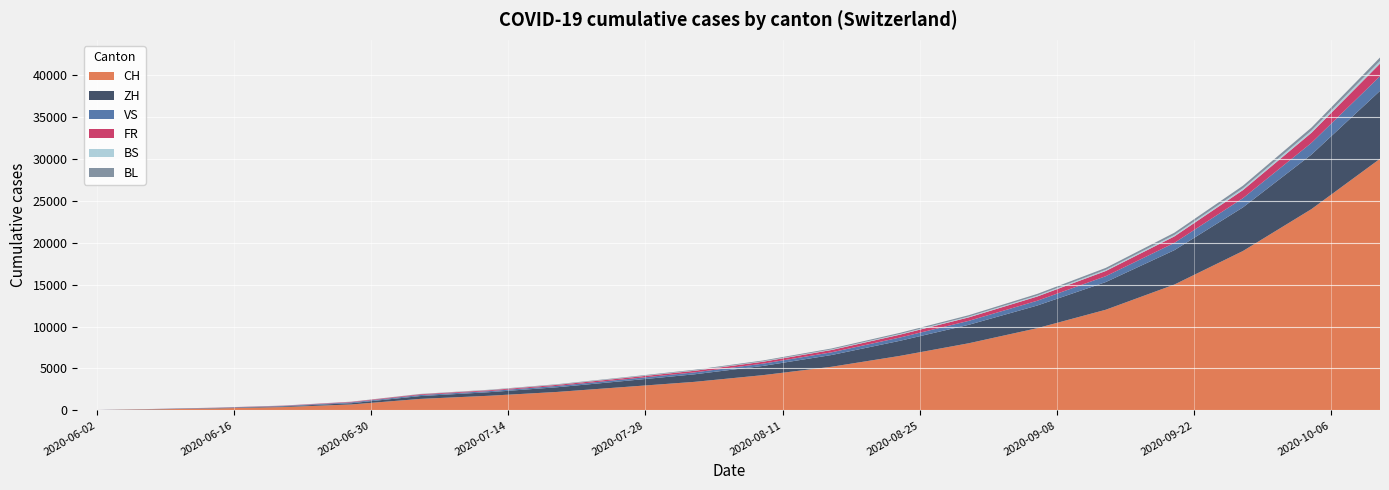

Reading left to right, what are all the values shown in this chart?

CH: 2020-05-31=0	2020-06-07=106	2020-06-14=227	2020-06-21=395	2020-06-28=707	2020-07-05=1368	2020-07-12=1741	2020-07-19=2200	2020-07-26=2800	2020-08-02=3400	2020-08-09=4200	2020-08-16=5200	2020-08-23=6500	2020-08-30=8000	2020-09-06=9800	2020-09-13=12000	2020-09-20=15000	2020-09-27=19000	2020-10-04=24000	2020-10-11=30000
ZH: 2020-05-31=0	2020-06-07=23	2020-06-14=38	2020-06-21=80	2020-06-28=152	2020-07-05=337	2020-07-12=424	2020-07-19=560	2020-07-26=720	2020-08-02=900	2020-08-09=1100	2020-08-16=1400	2020-08-23=1800	2020-08-30=2200	2020-09-06=2700	2020-09-13=3300	2020-09-20=4100	2020-09-27=5200	2020-10-04=6500	2020-10-11=8100
VS: 2020-05-31=0	2020-06-07=10	2020-06-14=28	2020-06-21=53	2020-06-28=97	2020-07-05=124	2020-07-12=132	2020-07-19=160	2020-07-26=195	2020-08-02=230	2020-08-09=270	2020-08-16=320	2020-08-23=390	2020-08-30=470	2020-09-06=570	2020-09-13=700	2020-09-20=870	2020-09-27=1100	2020-10-04=1400	2020-10-11=1750
FR: 2020-05-31=0	2020-06-07=9	2020-06-14=22	2020-06-21=32	2020-06-28=61	2020-07-05=92	2020-07-12=100	2020-07-19=125	2020-07-26=155	2020-08-02=190	2020-08-09=230	2020-08-16=280	2020-08-23=340	2020-08-30=415	2020-09-06=505	2020-09-13=620	2020-09-20=770	2020-09-27=960	2020-10-04=1200	2020-10-11=1500
BS: 2020-05-31=0	2020-06-07=4	2020-06-14=5	2020-06-21=7	2020-06-28=7	2020-07-05=12	2020-07-12=21	2020-07-19=28	2020-07-26=36	2020-08-02=44	2020-08-09=54	2020-08-16=66	2020-08-23=80	2020-08-30=97	2020-09-06=118	2020-09-13=144	2020-09-20=176	2020-09-27=215	2020-10-04=263	2020-10-11=321
BL: 2020-05-31=0	2020-06-07=3	2020-06-14=4	2020-06-21=7	2020-06-28=16	2020-07-05=27	2020-07-12=38	2020-07-19=49	2020-07-26=62	2020-08-02=77	2020-08-09=94	2020-08-16=114	2020-08-23=137	2020-08-30=163	2020-09-06=193	2020-09-13=227	2020-09-20=266	2020-09-27=310	2020-10-04=358	2020-10-11=410